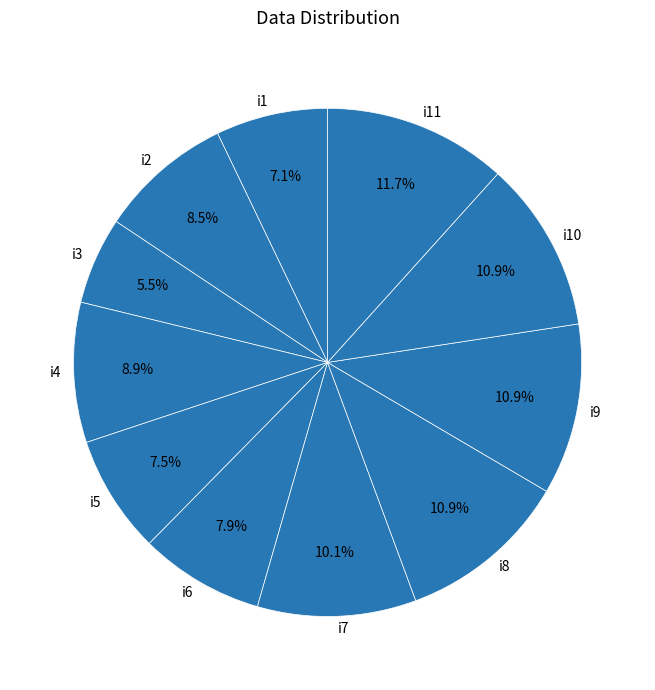

To the nearest percent, what percentage of the pie is i9?

11%